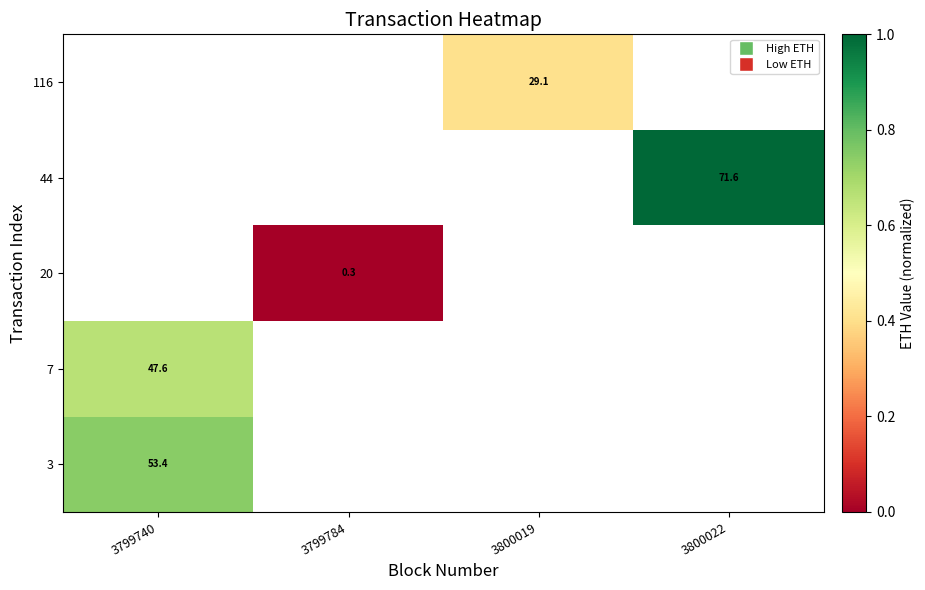

The value of row_3 at 3800022 is 0.2. True or false?

False